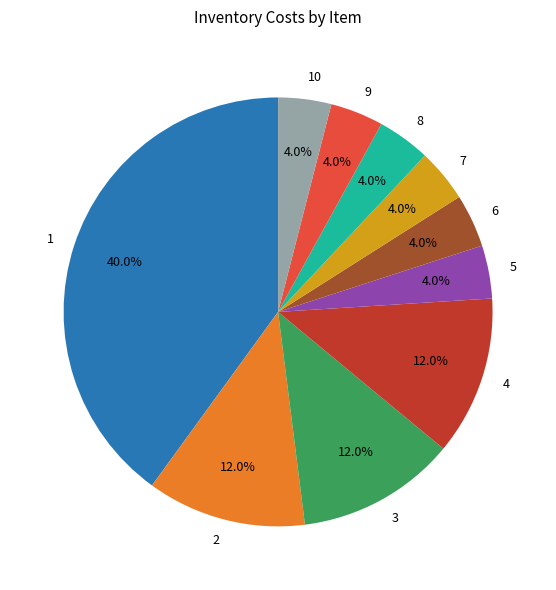

Does any single category account for the majority?

No